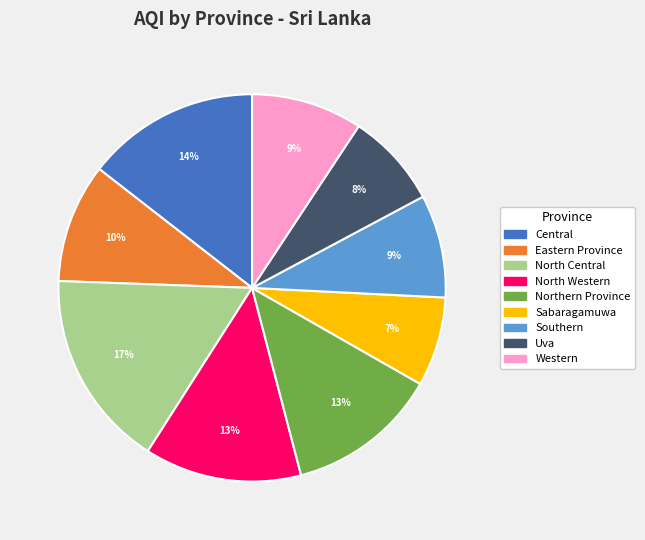

Does Central account for over 50% of the chart?

No